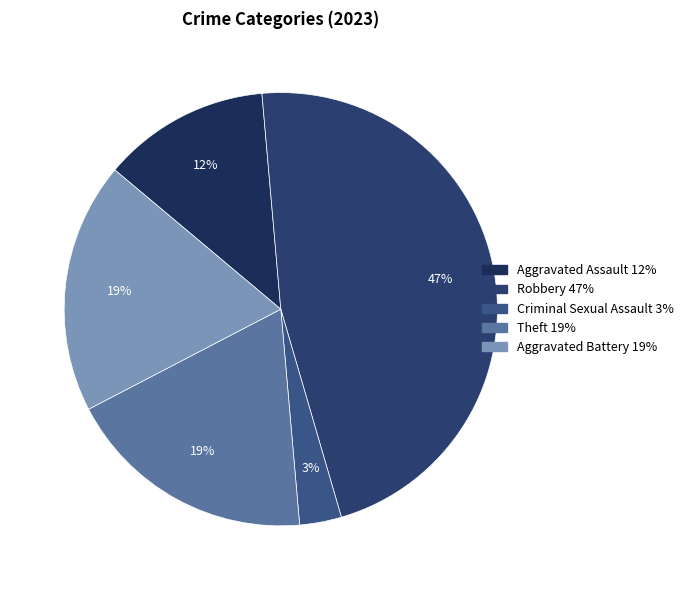

How many segments does this pie chart have?

5